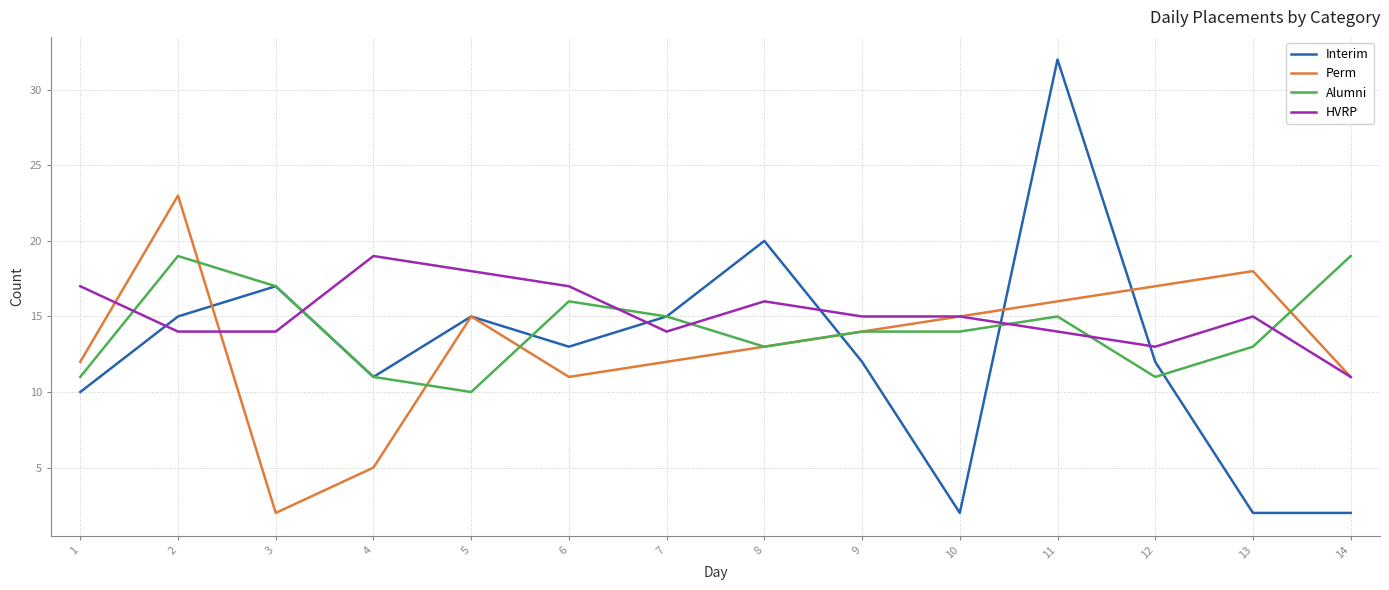

Which series changed the most between 1 and 11?

Interim